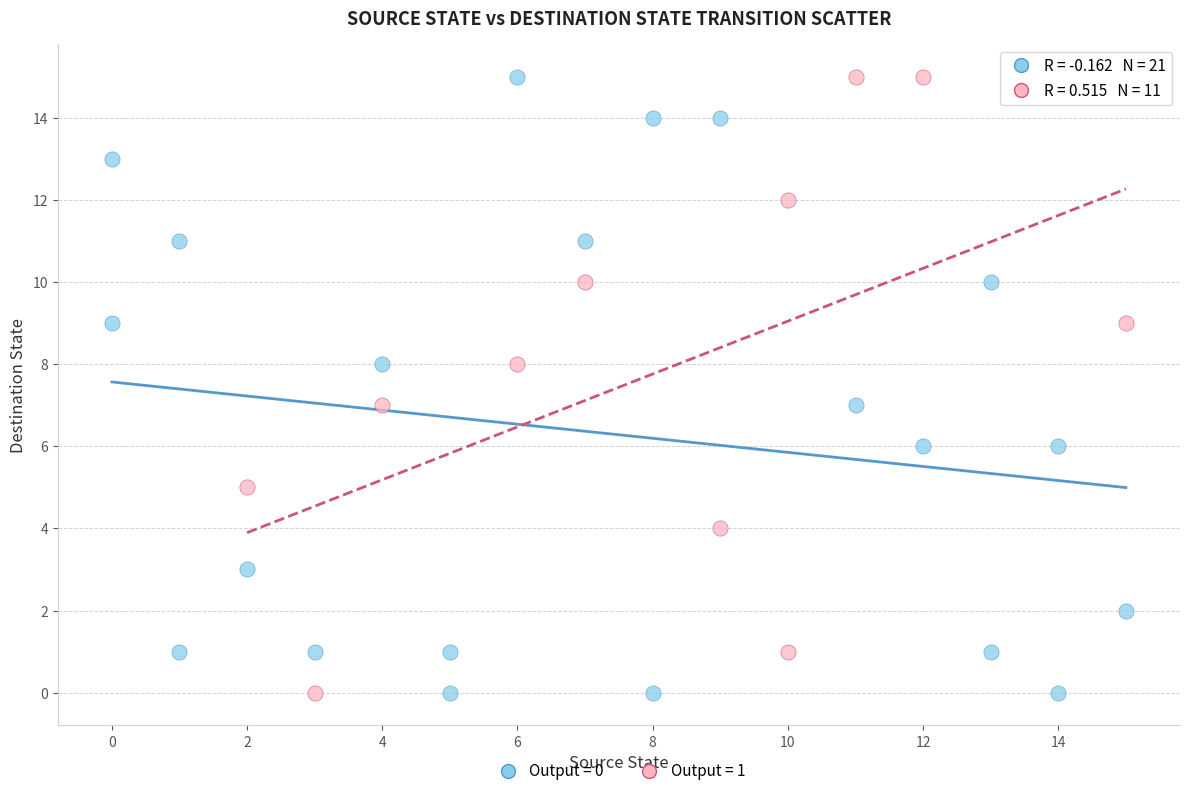

What are all the series names shown in the legend?

Output = 0, Output = 1